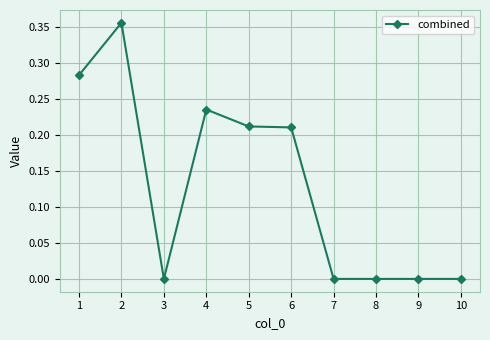

Where is the first local maximum?

2